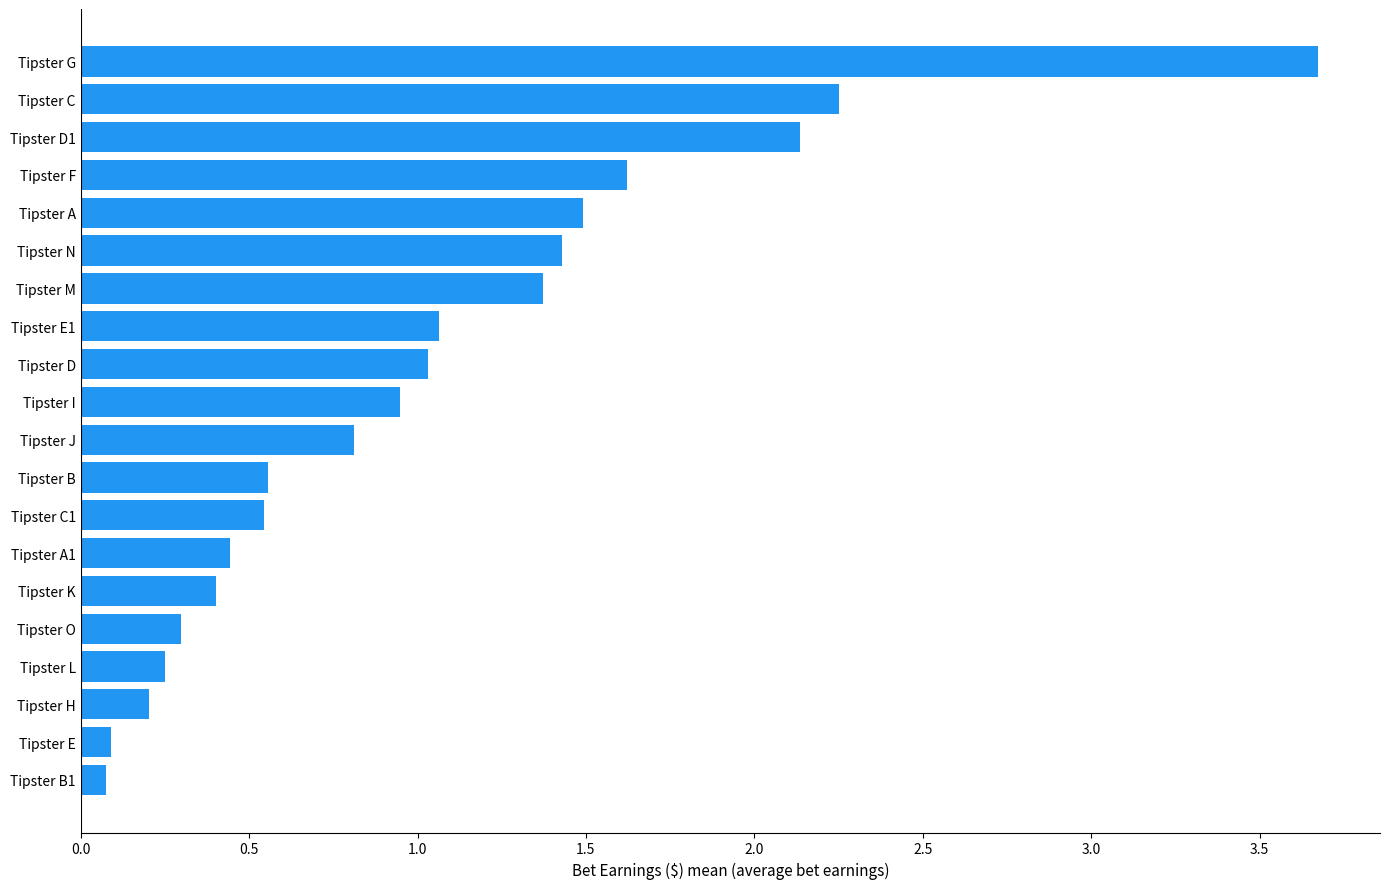

What is the difference between the values at Tipster D and Tipster O?

0.7